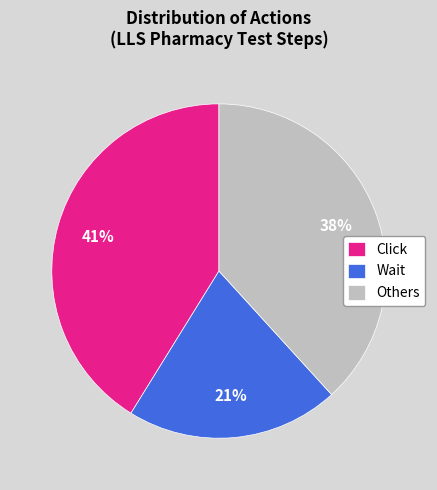

Which category has the smallest portion of the pie?

Wait